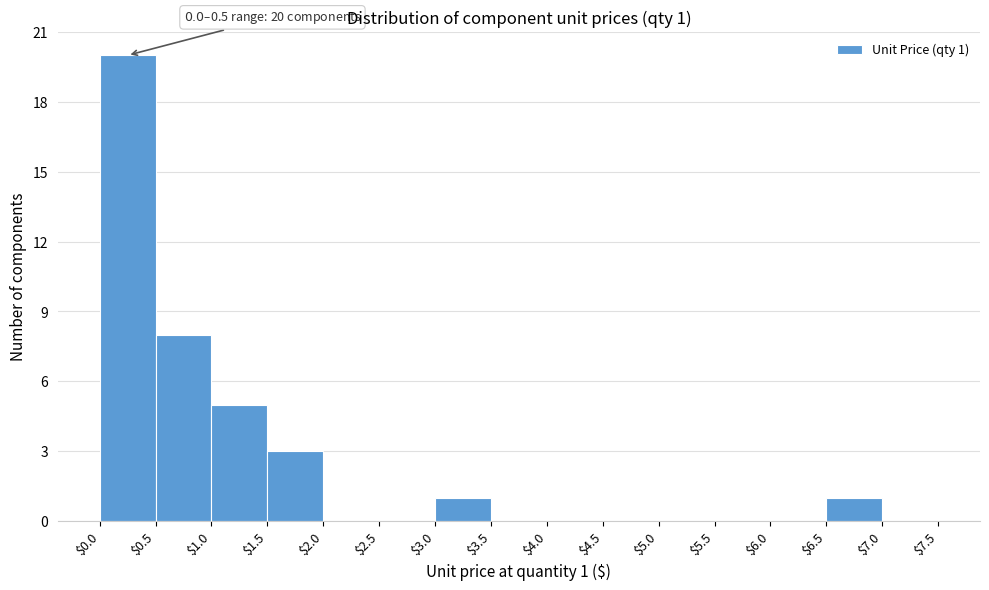

Which range on the x-axis has the tallest bar?

$0.0 to $0.5